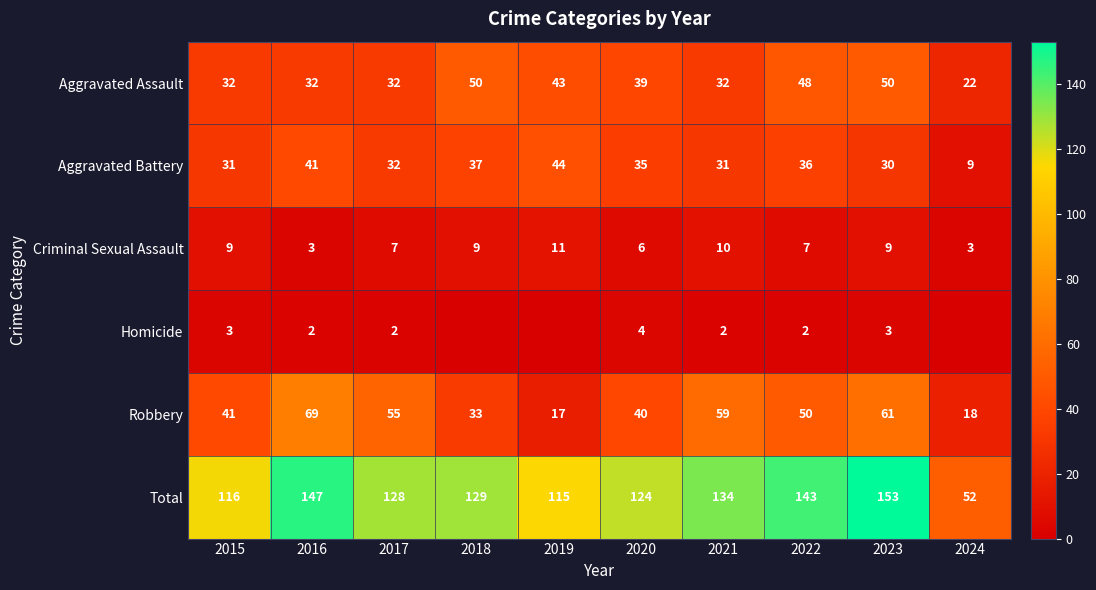

How many data points in Aggravated Battery are less than 35?

5